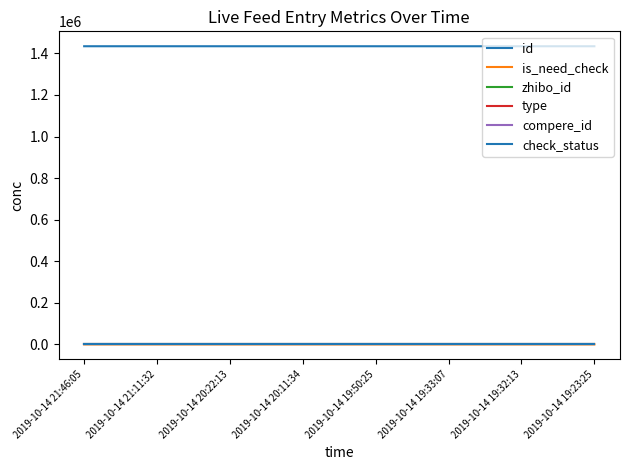

At how many categories does at least one series exceed 1044856?

8